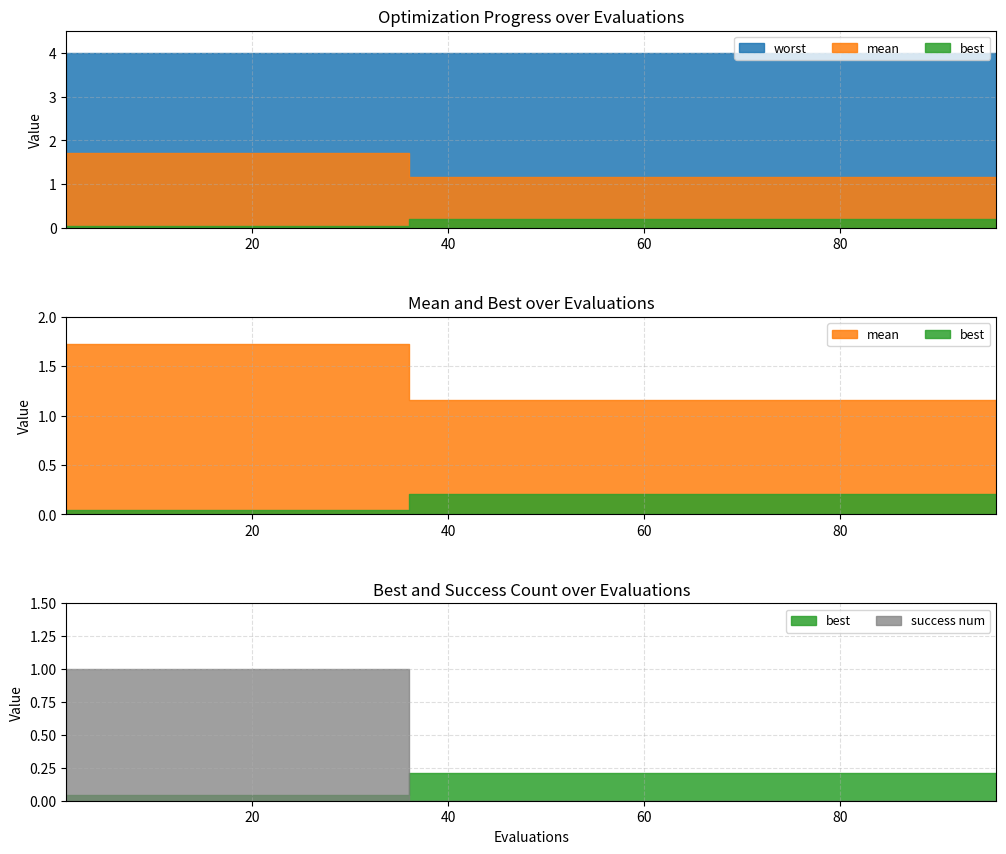

What are all the series names shown in the legend?

best, mean, worst, success num